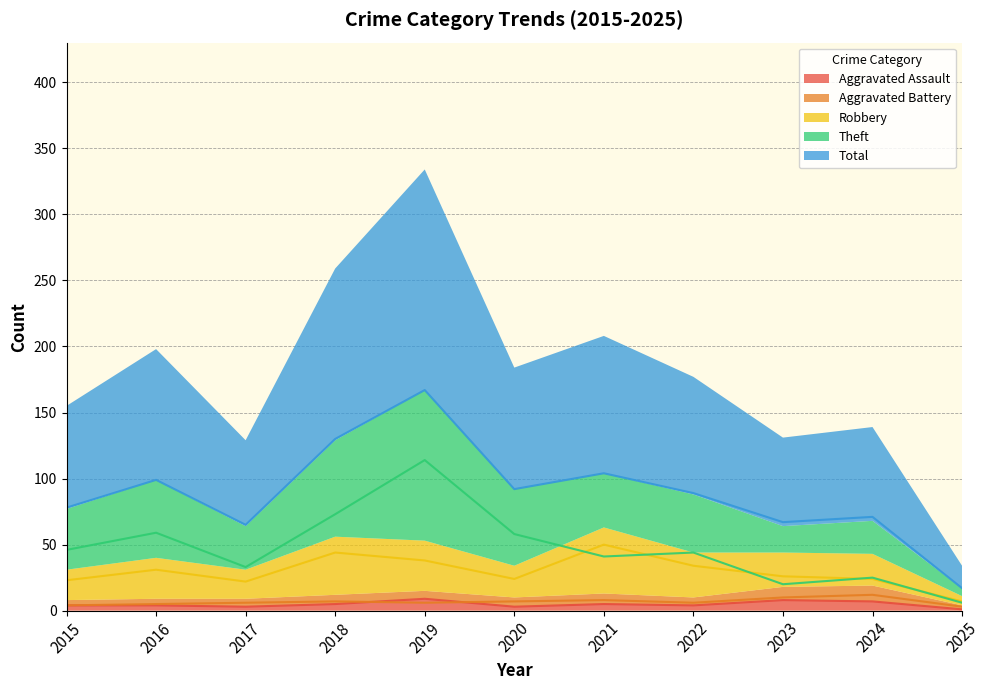

Which series changed the most between 2015 and 2024?

Theft